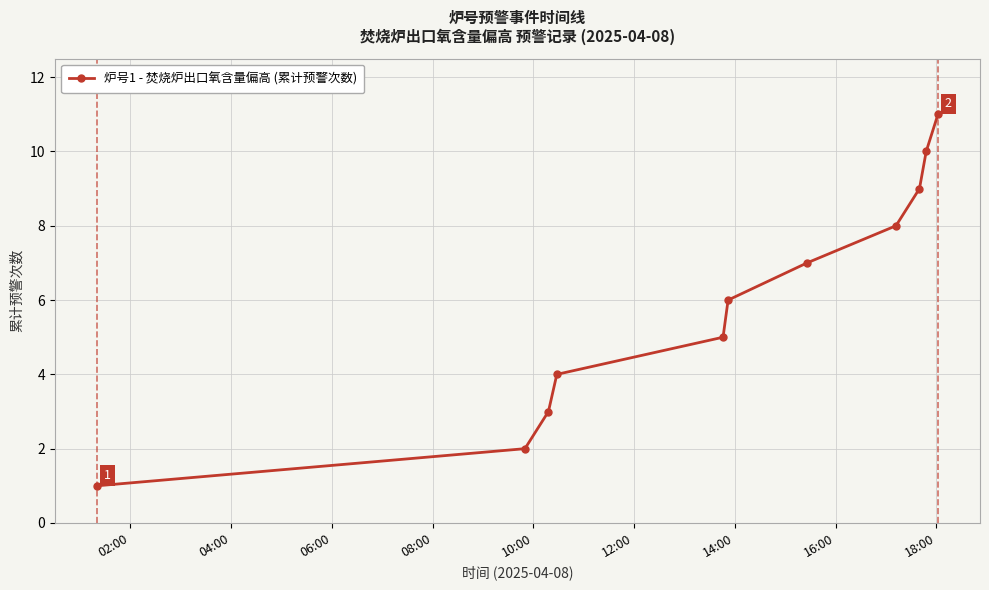

What is the difference between the second highest and minimum values?

9